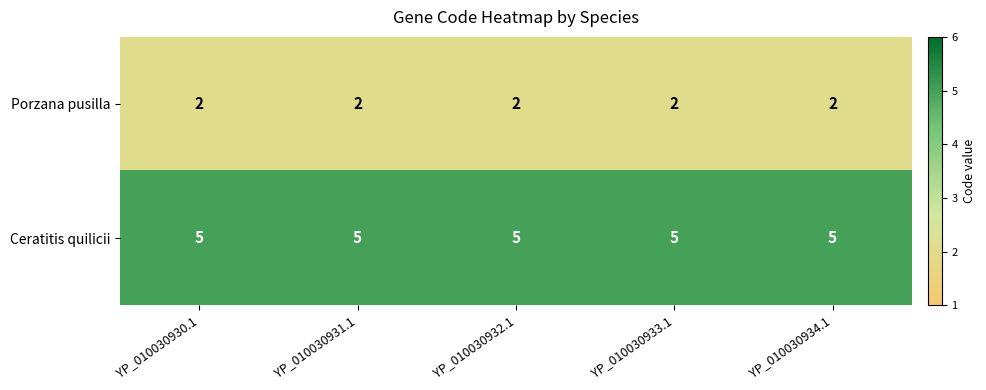

The value of Ceratitis quilicii at YP_010030930.1 is 3. True or false?

False